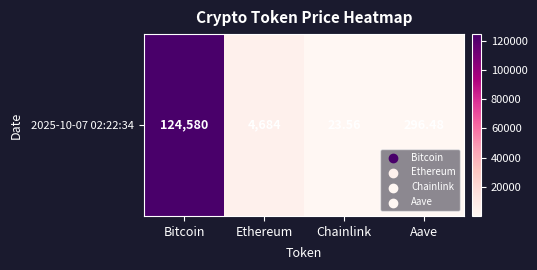

How many categories are shown in the chart?

4